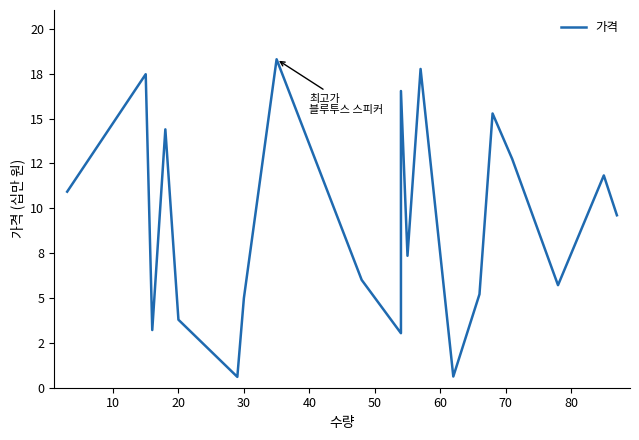

Does the chart have visible grid lines?

No